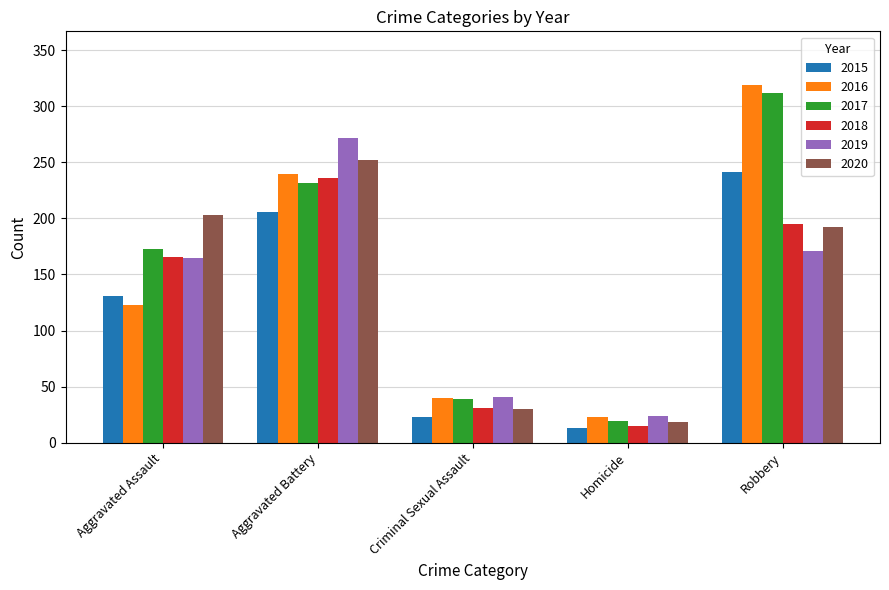

Does the chart contain any negative values?

No